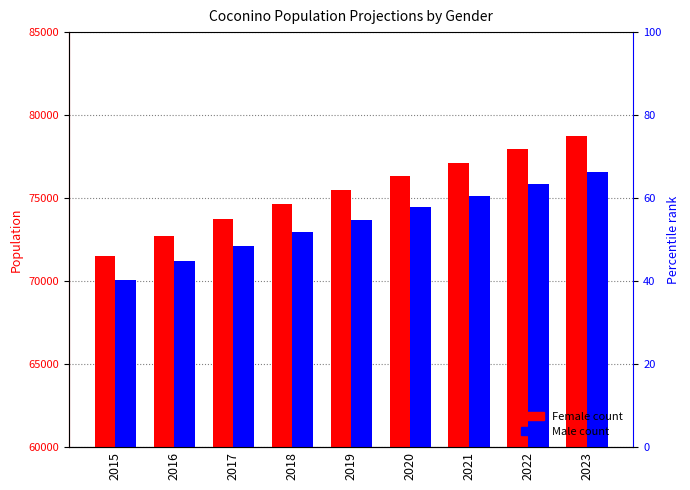

How many bars are there in each group?

2